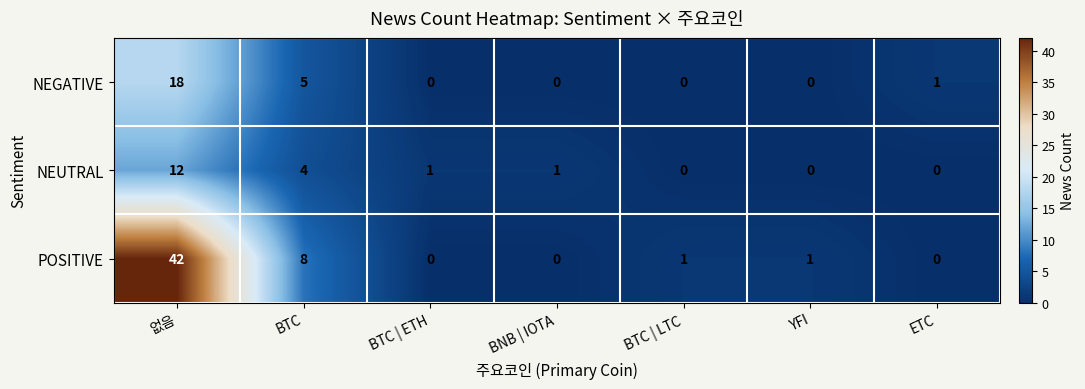

Is it true that NEUTRAL equals 1 at BTC | ETH?

True